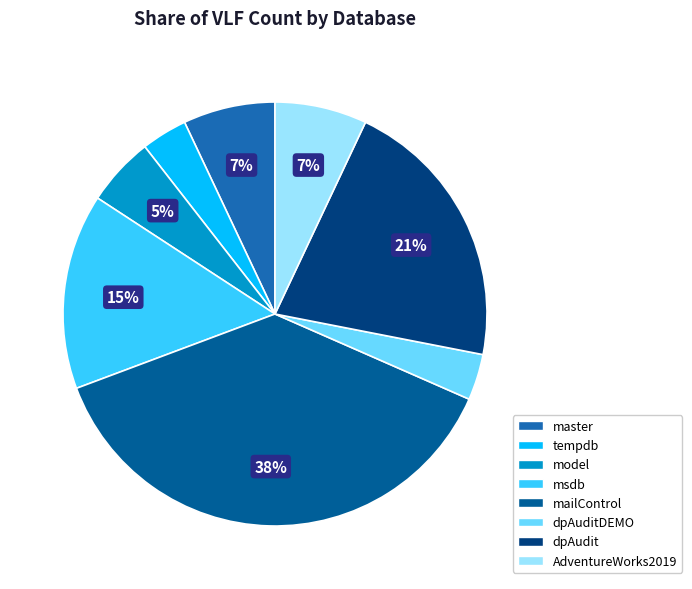

Does any single category account for the majority?

No